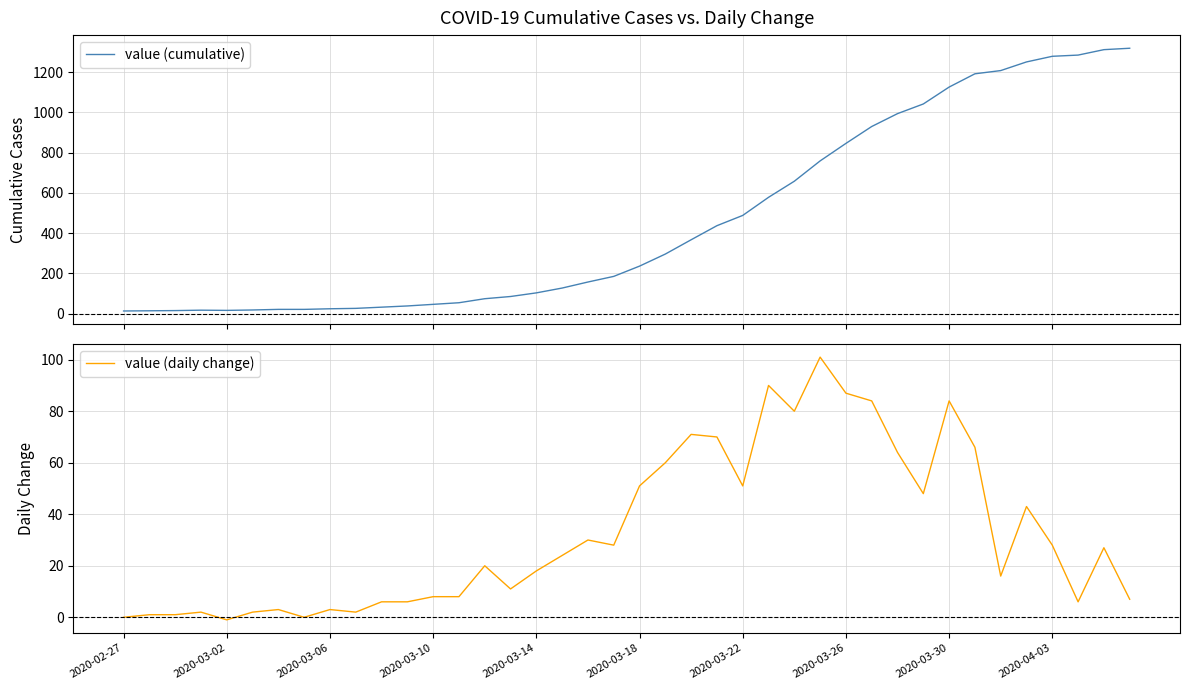

True or false: value (daily change) and value (cumulative) cross at least once.

False